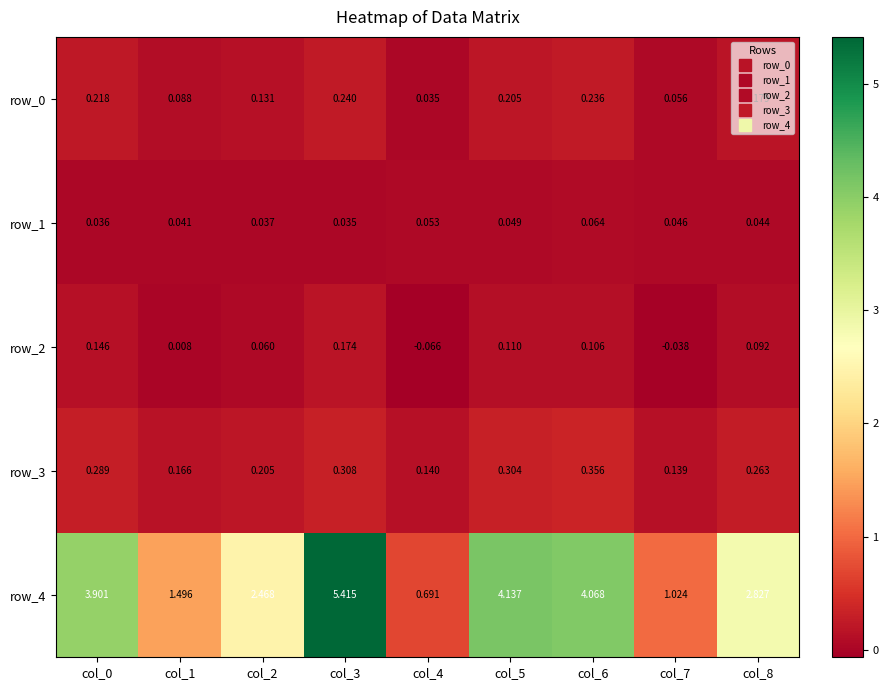

Is the value of row_0 at col_2 greater than the value of row_2 at col_2?

Yes